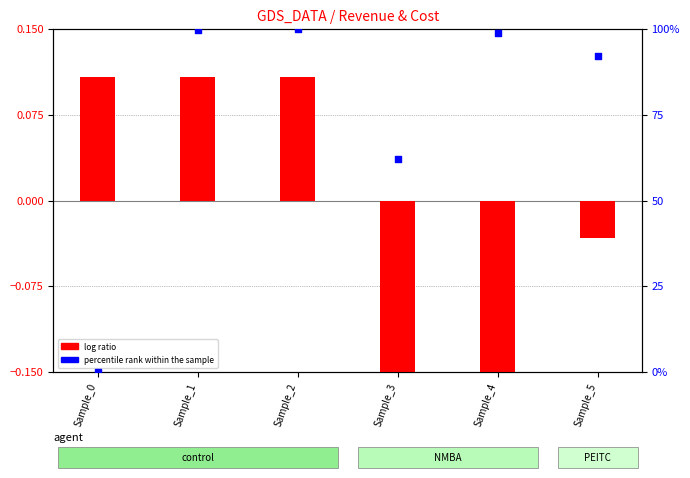

Is the value of percentile rank within the sample at Sample_0 greater than the value of log ratio at Sample_2?

No